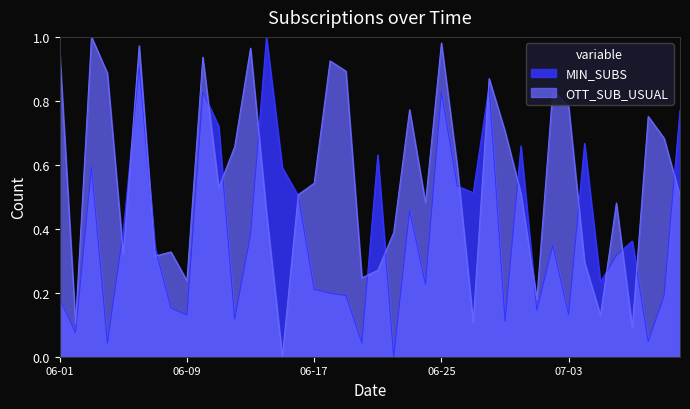

What is the approximate value of MIN_SUBS at 2025-07-01?

0.1